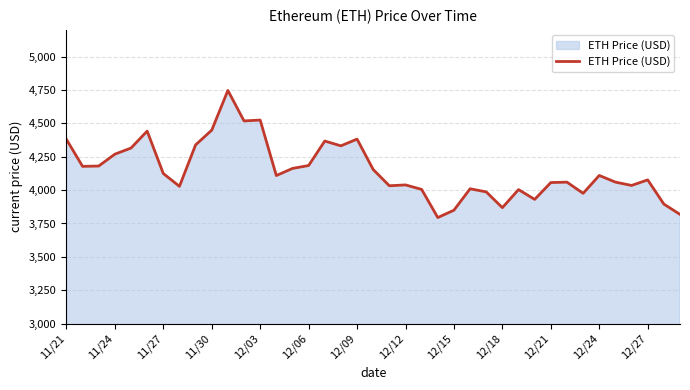

What is the minimum value shown in the chart?

3794.3